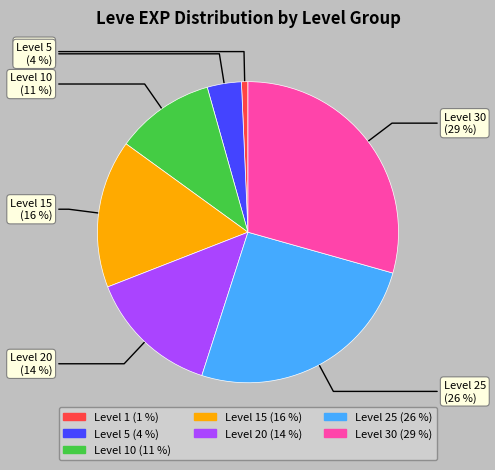

How many slices are in this pie chart?

7